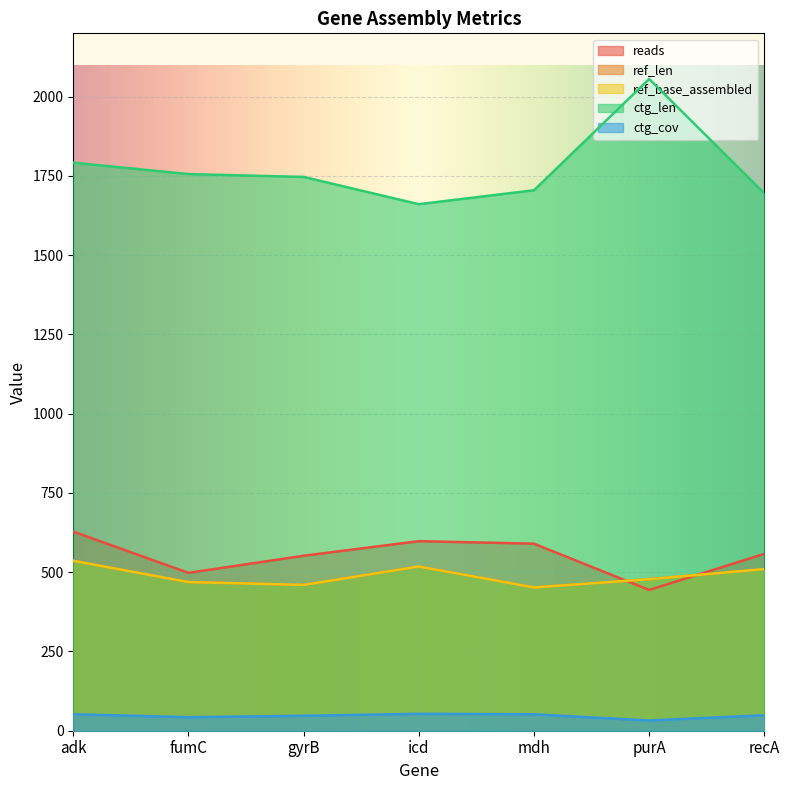

How many interior local valleys does the ref_base_assembled series have?

2